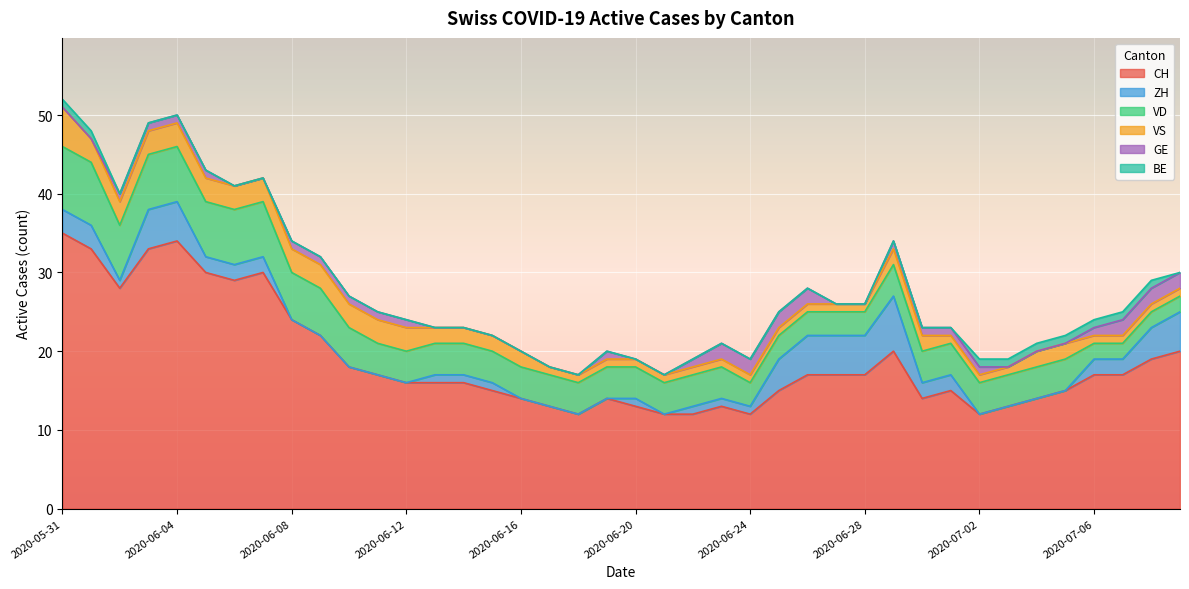

Reading left to right, list all the values displayed in this chart.

CH: 2020-05-31=35	2020-06-01=33	2020-06-02=28	2020-06-03=33	2020-06-04=34	2020-06-05=30	2020-06-06=29	2020-06-07=30	2020-06-08=24	2020-06-09=22	2020-06-10=18	2020-06-11=17	2020-06-12=16	2020-06-13=16	2020-06-14=16	2020-06-15=15	2020-06-16=14	2020-06-17=13	2020-06-18=12	2020-06-19=14	2020-06-20=13	2020-06-21=12	2020-06-22=12	2020-06-23=13	2020-06-24=12	2020-06-25=15	2020-06-26=17	2020-06-27=17	2020-06-28=17	2020-06-29=20	2020-06-30=14	2020-07-01=15	2020-07-02=12	2020-07-03=13	2020-07-04=14	2020-07-05=15	2020-07-06=17	2020-07-07=17	2020-07-08=19	2020-07-09=20
ZH: 2020-05-31=3	2020-06-01=3	2020-06-02=1	2020-06-03=5	2020-06-04=5	2020-06-05=2	2020-06-06=2	2020-06-07=2	2020-06-08=0	2020-06-09=0	2020-06-10=0	2020-06-11=0	2020-06-12=0	2020-06-13=1	2020-06-14=1	2020-06-15=1	2020-06-16=0	2020-06-17=0	2020-06-18=0	2020-06-19=0	2020-06-20=1	2020-06-21=0	2020-06-22=1	2020-06-23=1	2020-06-24=1	2020-06-25=4	2020-06-26=5	2020-06-27=5	2020-06-28=5	2020-06-29=7	2020-06-30=2	2020-07-01=2	2020-07-02=0	2020-07-03=0	2020-07-04=0	2020-07-05=0	2020-07-06=2	2020-07-07=2	2020-07-08=4	2020-07-09=5
VD: 2020-05-31=8	2020-06-01=8	2020-06-02=7	2020-06-03=7	2020-06-04=7	2020-06-05=7	2020-06-06=7	2020-06-07=7	2020-06-08=6	2020-06-09=6	2020-06-10=5	2020-06-11=4	2020-06-12=4	2020-06-13=4	2020-06-14=4	2020-06-15=4	2020-06-16=4	2020-06-17=4	2020-06-18=4	2020-06-19=4	2020-06-20=4	2020-06-21=4	2020-06-22=4	2020-06-23=4	2020-06-24=3	2020-06-25=3	2020-06-26=3	2020-06-27=3	2020-06-28=3	2020-06-29=4	2020-06-30=4	2020-07-01=4	2020-07-02=4	2020-07-03=4	2020-07-04=4	2020-07-05=4	2020-07-06=2	2020-07-07=2	2020-07-08=2	2020-07-09=2
VS: 2020-05-31=5	2020-06-01=3	2020-06-02=3	2020-06-03=3	2020-06-04=3	2020-06-05=3	2020-06-06=3	2020-06-07=3	2020-06-08=3	2020-06-09=3	2020-06-10=3	2020-06-11=3	2020-06-12=3	2020-06-13=2	2020-06-14=2	2020-06-15=2	2020-06-16=2	2020-06-17=1	2020-06-18=1	2020-06-19=1	2020-06-20=1	2020-06-21=1	2020-06-22=1	2020-06-23=1	2020-06-24=1	2020-06-25=1	2020-06-26=1	2020-06-27=1	2020-06-28=1	2020-06-29=2	2020-06-30=2	2020-07-01=1	2020-07-02=1	2020-07-03=1	2020-07-04=2	2020-07-05=2	2020-07-06=1	2020-07-07=1	2020-07-08=1	2020-07-09=1
GE: 2020-05-31=0	2020-06-01=0	2020-06-02=1	2020-06-03=1	2020-06-04=1	2020-06-05=1	2020-06-06=0	2020-06-07=0	2020-06-08=1	2020-06-09=1	2020-06-10=1	2020-06-11=1	2020-06-12=1	2020-06-13=0	2020-06-14=0	2020-06-15=0	2020-06-16=0	2020-06-17=0	2020-06-18=0	2020-06-19=1	2020-06-20=0	2020-06-21=0	2020-06-22=1	2020-06-23=2	2020-06-24=2	2020-06-25=2	2020-06-26=2	2020-06-27=0	2020-06-28=0	2020-06-29=1	2020-06-30=1	2020-07-01=1	2020-07-02=1	2020-07-03=0	2020-07-04=0	2020-07-05=0	2020-07-06=1	2020-07-07=2	2020-07-08=2	2020-07-09=2
BE: 2020-05-31=1	2020-06-01=1	2020-06-02=0	2020-06-03=0	2020-06-04=0	2020-06-05=0	2020-06-06=0	2020-06-07=0	2020-06-08=0	2020-06-09=0	2020-06-10=0	2020-06-11=0	2020-06-12=0	2020-06-13=0	2020-06-14=0	2020-06-15=0	2020-06-16=0	2020-06-17=0	2020-06-18=0	2020-06-19=0	2020-06-20=0	2020-06-21=0	2020-06-22=0	2020-06-23=0	2020-06-24=0	2020-06-25=0	2020-06-26=0	2020-06-27=0	2020-06-28=0	2020-06-29=0	2020-06-30=0	2020-07-01=0	2020-07-02=1	2020-07-03=1	2020-07-04=1	2020-07-05=1	2020-07-06=1	2020-07-07=1	2020-07-08=1	2020-07-09=0